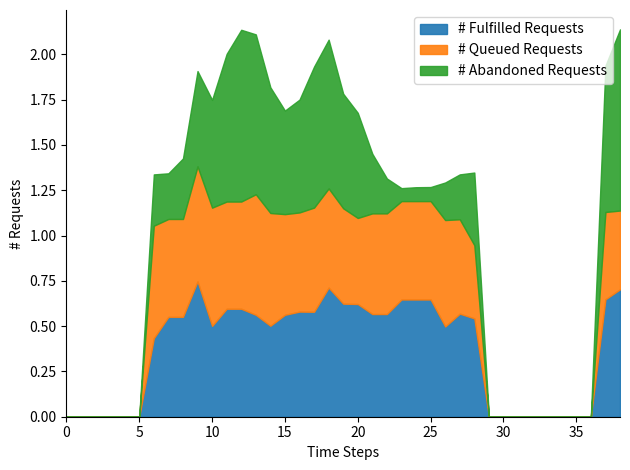

What is the label of the 25th point from the right?

14